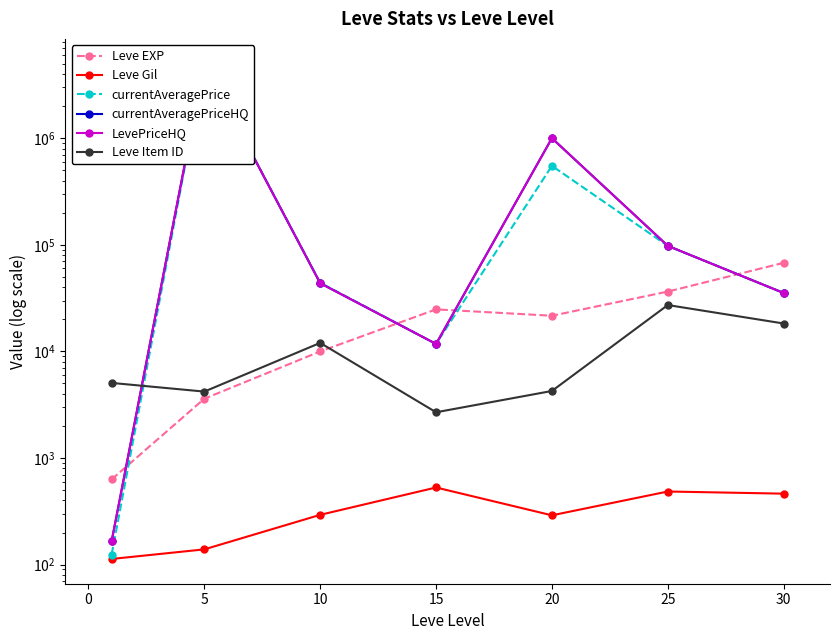

Which series has the largest range (max minus min)?

currentAveragePrice